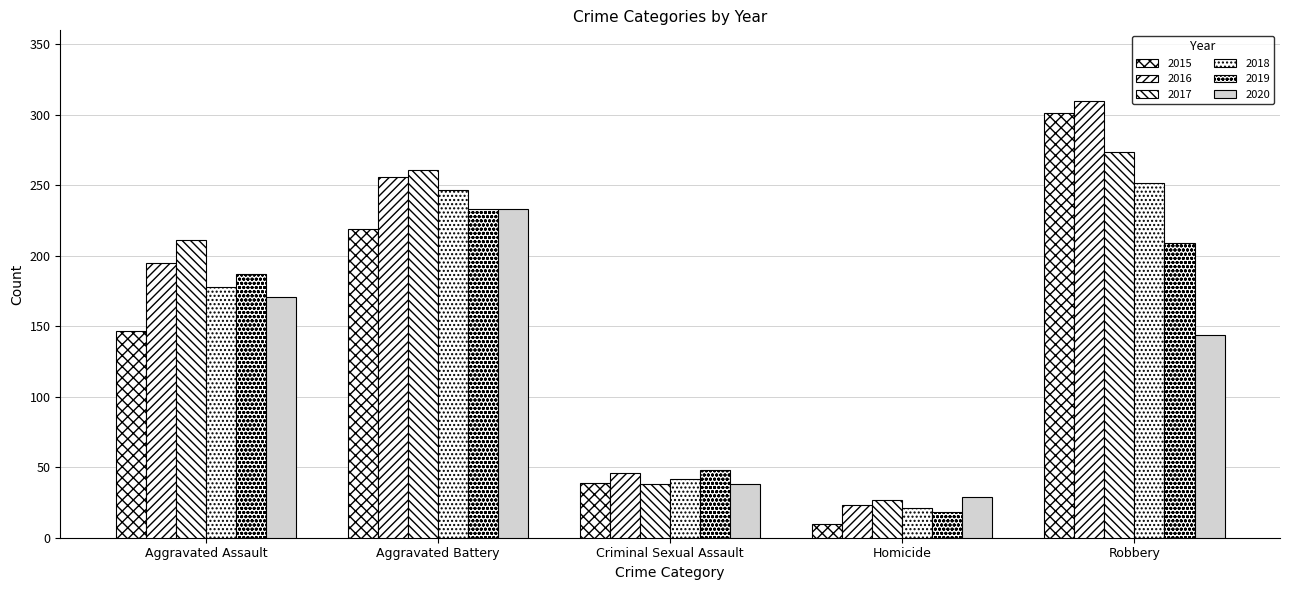

At which category does the chart reach its minimum across all series?

Homicide